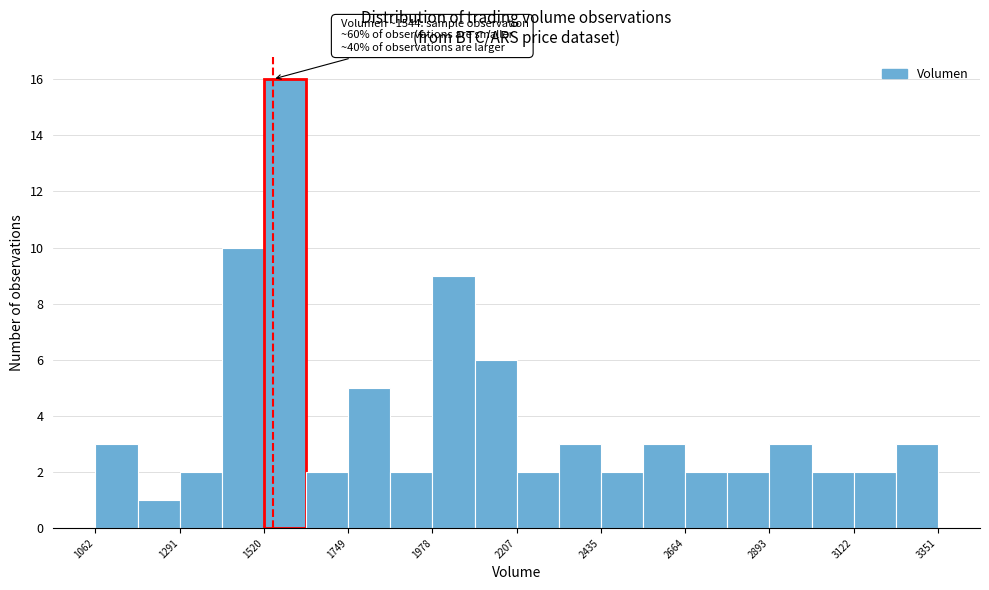

Around what value on the x-axis is the tallest bar? Give the approximate position of its centre, as read against the axis.

1600